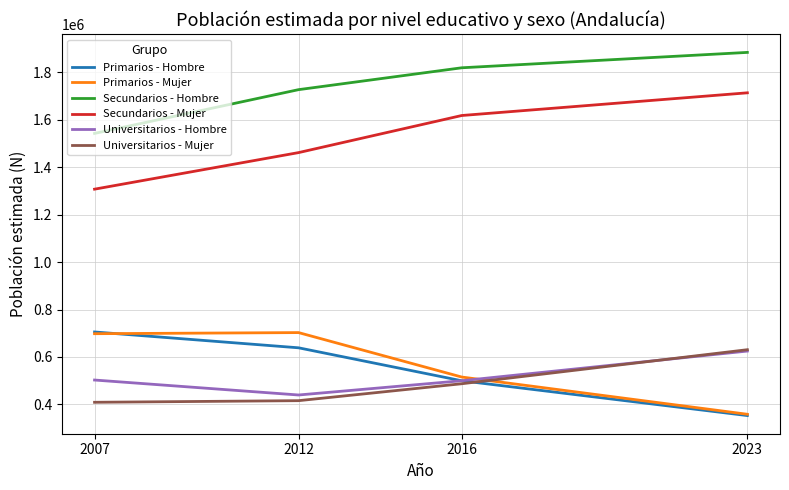

True or false: Primarios - Mujer has a value of 1016118 at 2012.

False